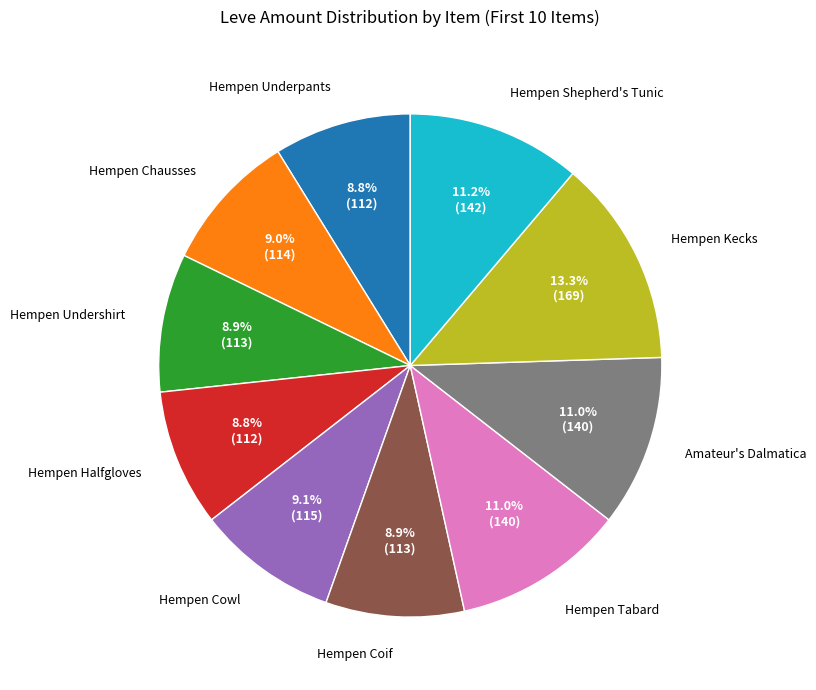

Is Hempen Kecks the majority of the pie?

No